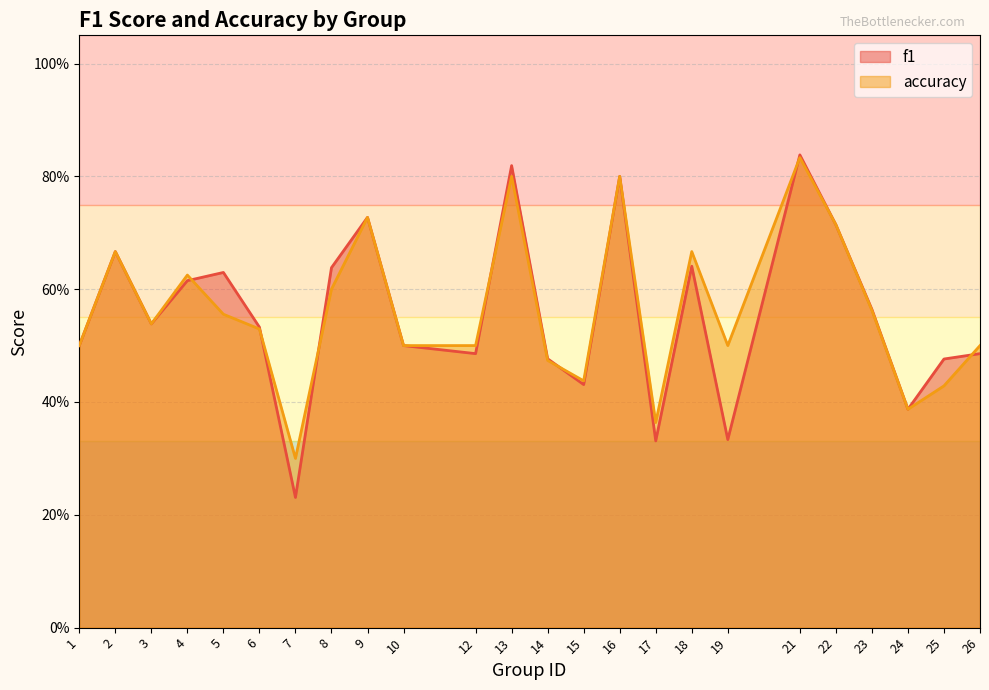

At 19, list the series in order from smallest to largest.

f1, accuracy